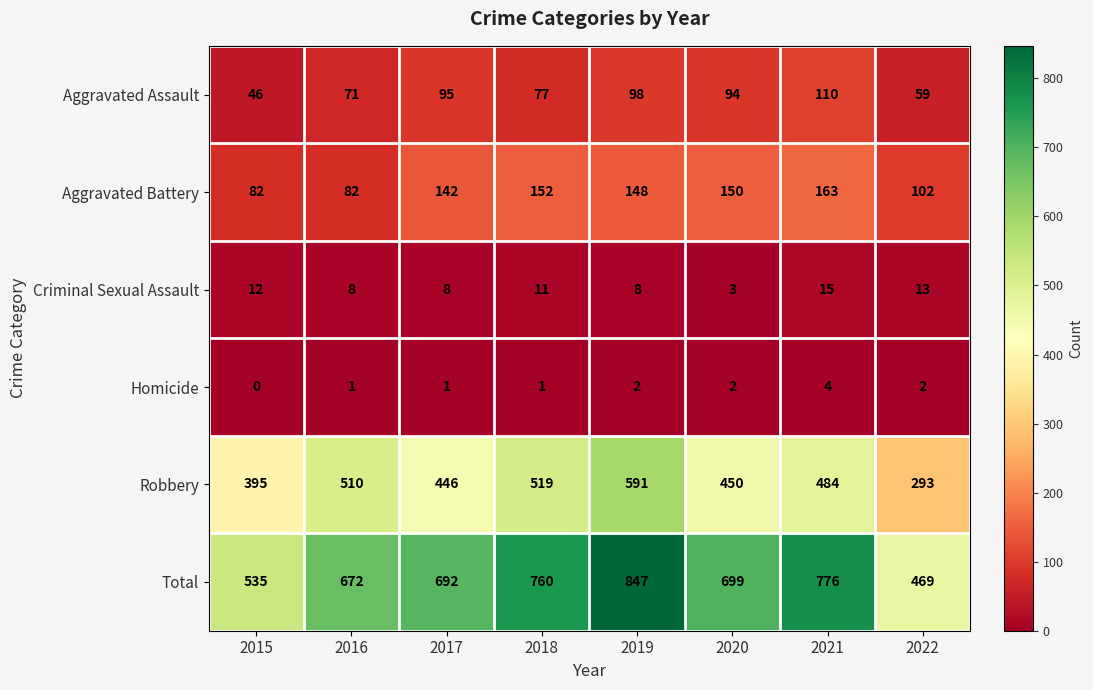

Read the Robbery value at 2019.

591